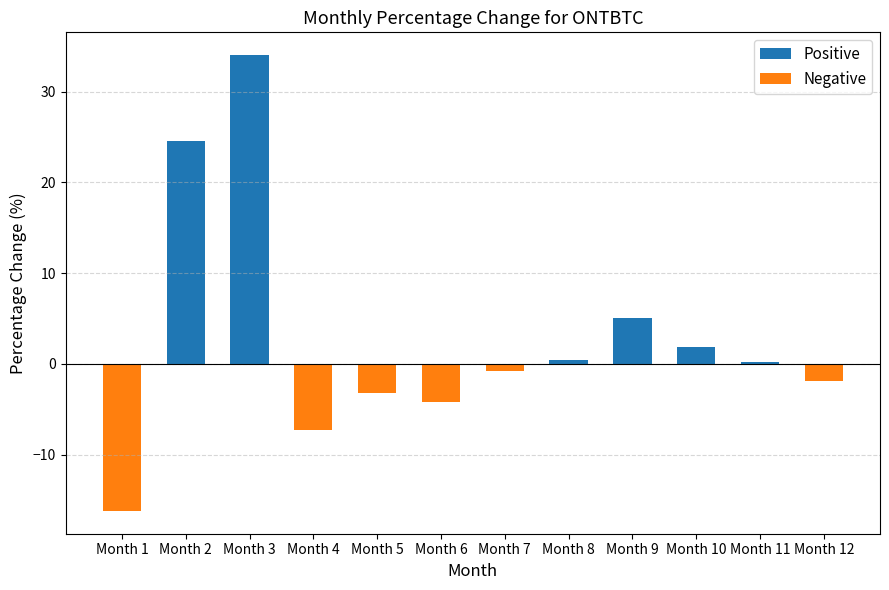

Reading right to left, extract all data points from this chart.

Positive: 0.0	0.2	1.9	5.1	0.4	0.0	0.0	0.0	0.0	34.0	24.5	0.0
Negative: -1.9	0.0	0.0	0.0	0.0	-0.8	-4.1	-3.1	-7.2	0.0	0.0	-16.2